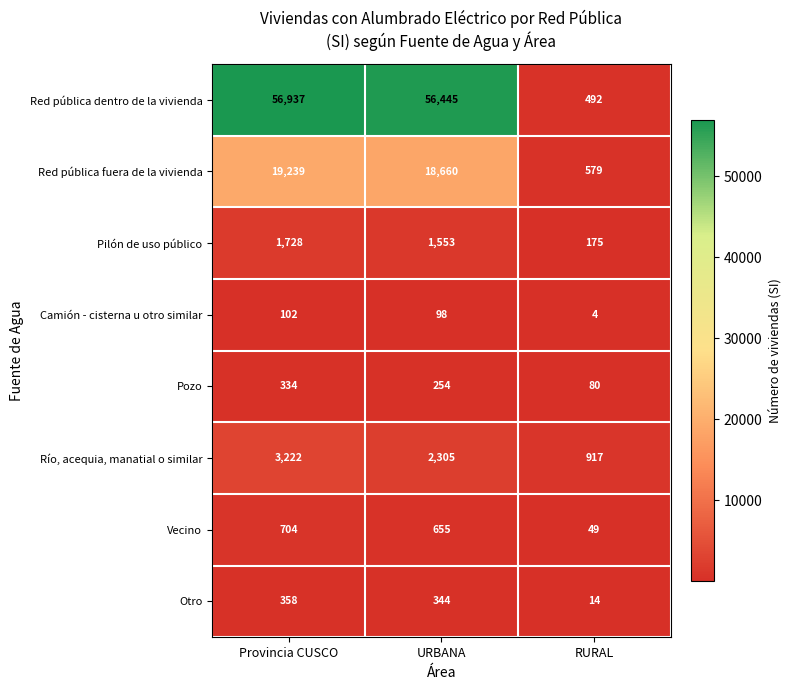

What is the difference between the second highest and minimum values in the Red pública fuera de la vivienda series?

18081